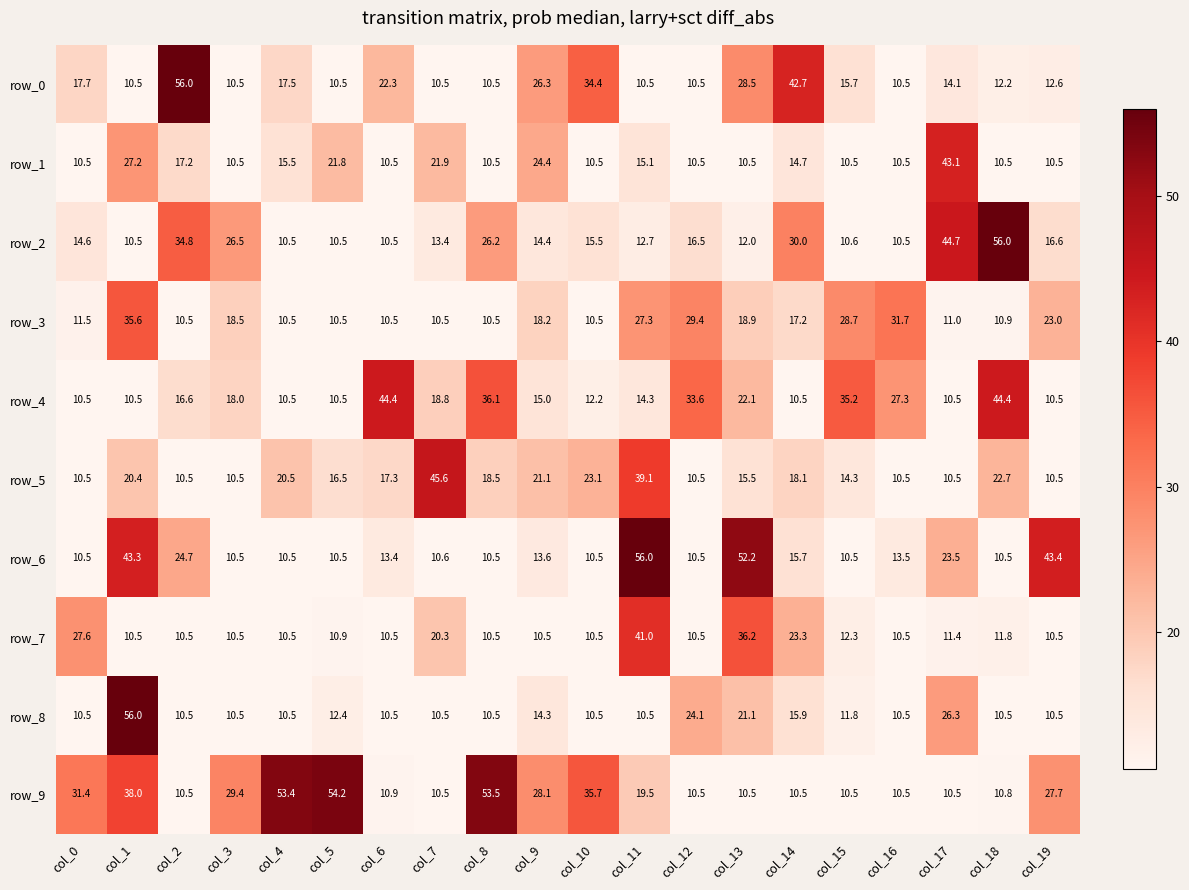

What is the difference between the maximum and minimum values in the row_1 series?

32.6